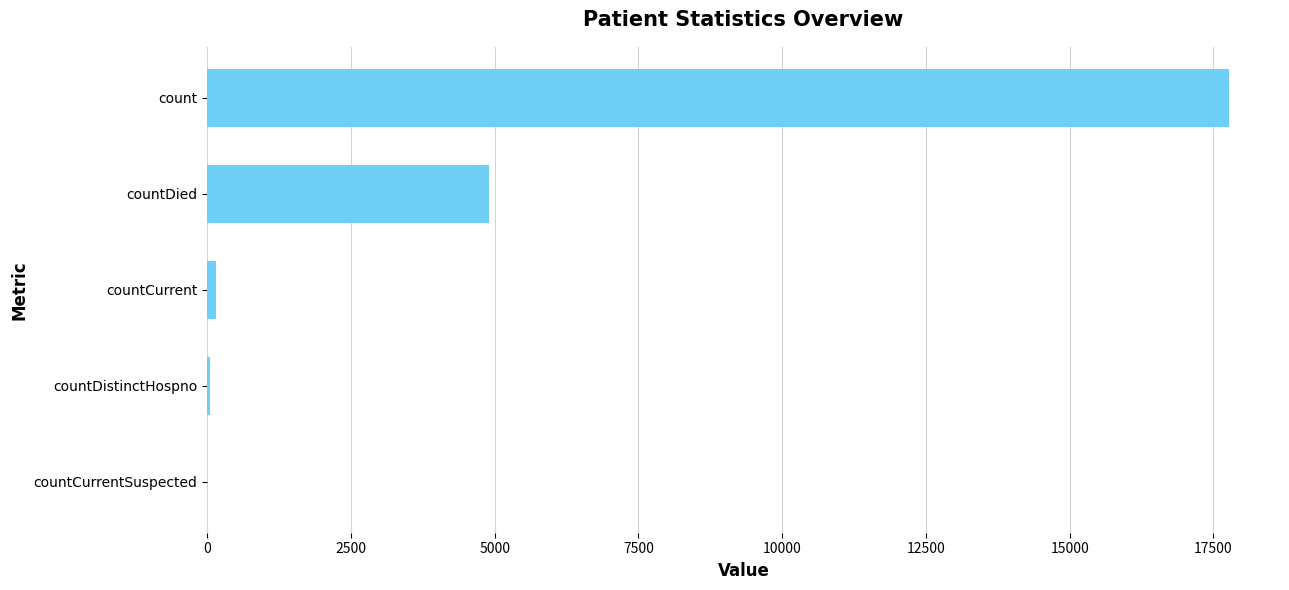

Which has a higher value, count or countCurrentSuspected?

count